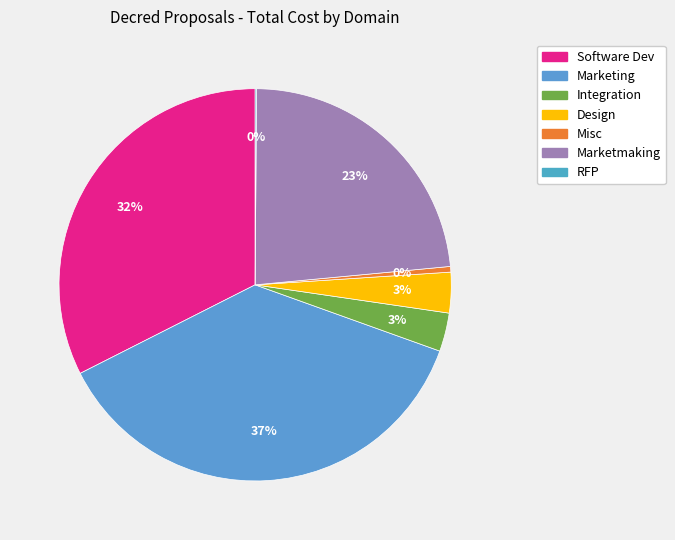

Which has a higher value, Marketing or Software Dev?

Marketing